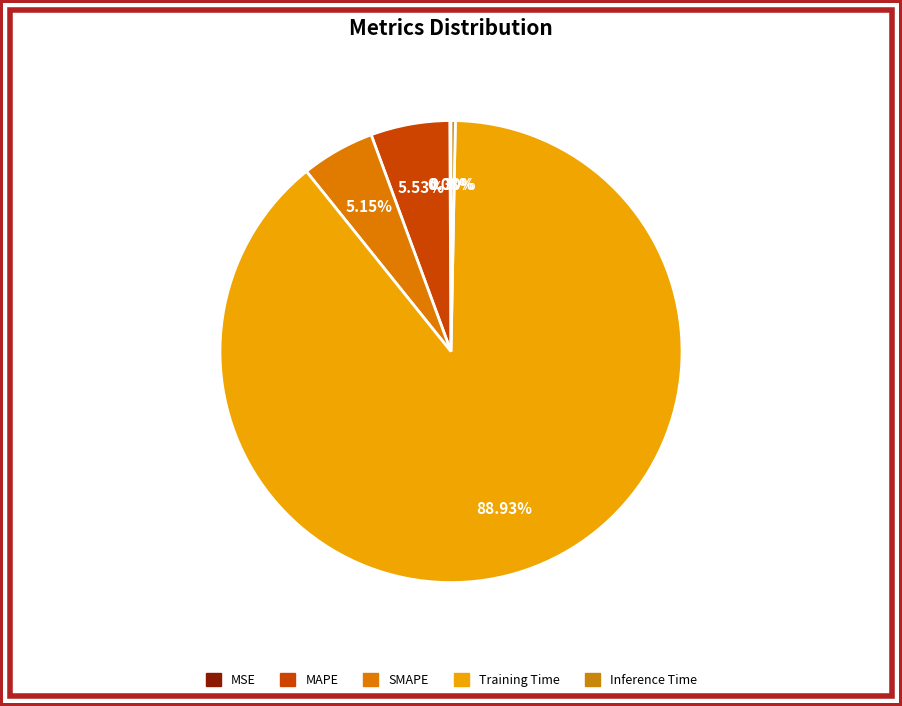

Combined, do Training Time and MAPE account for over 50%?

Yes